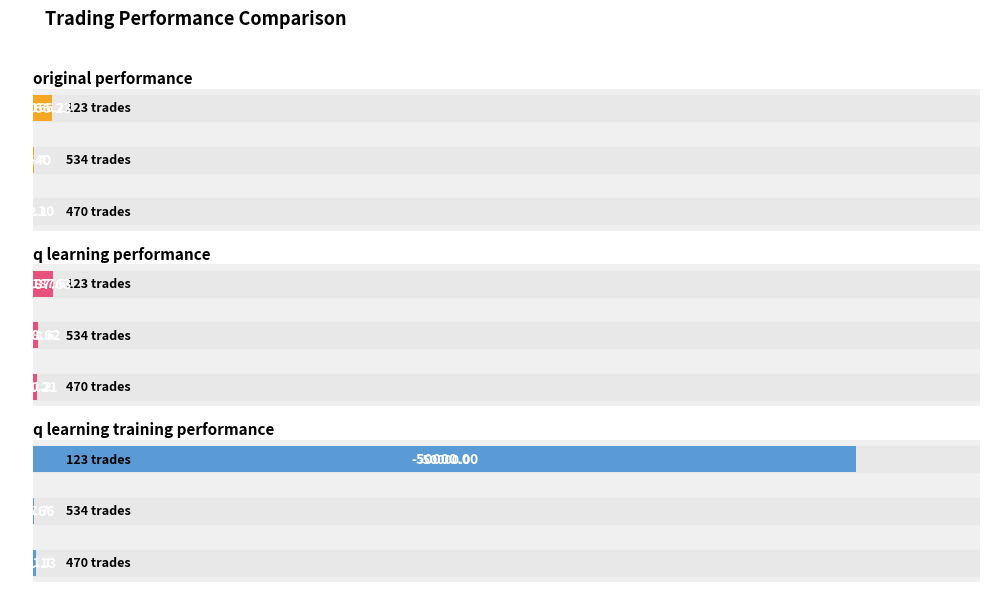

How many groups of bars are there?

3